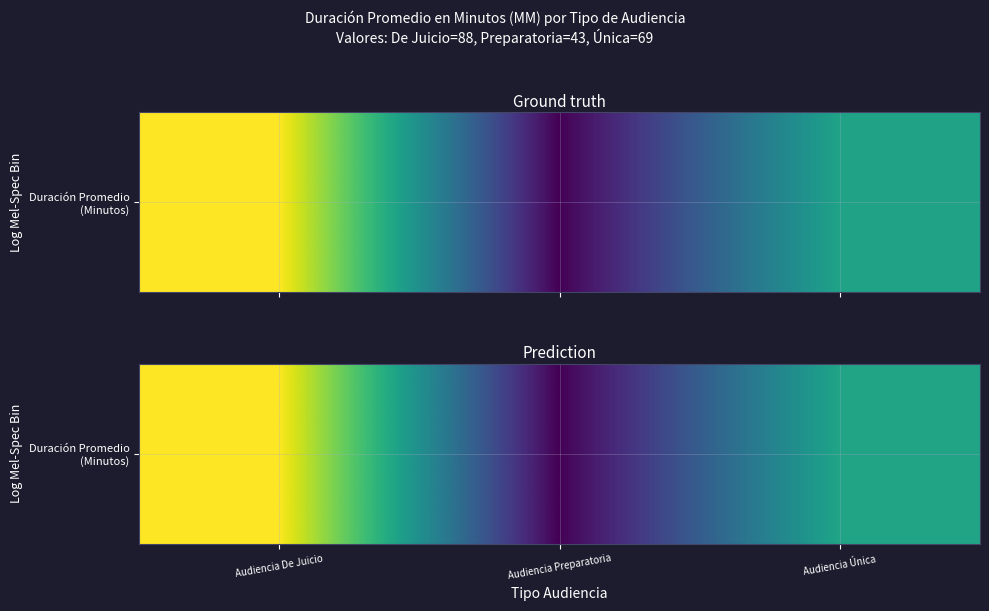

How many data points are less than 67?

1